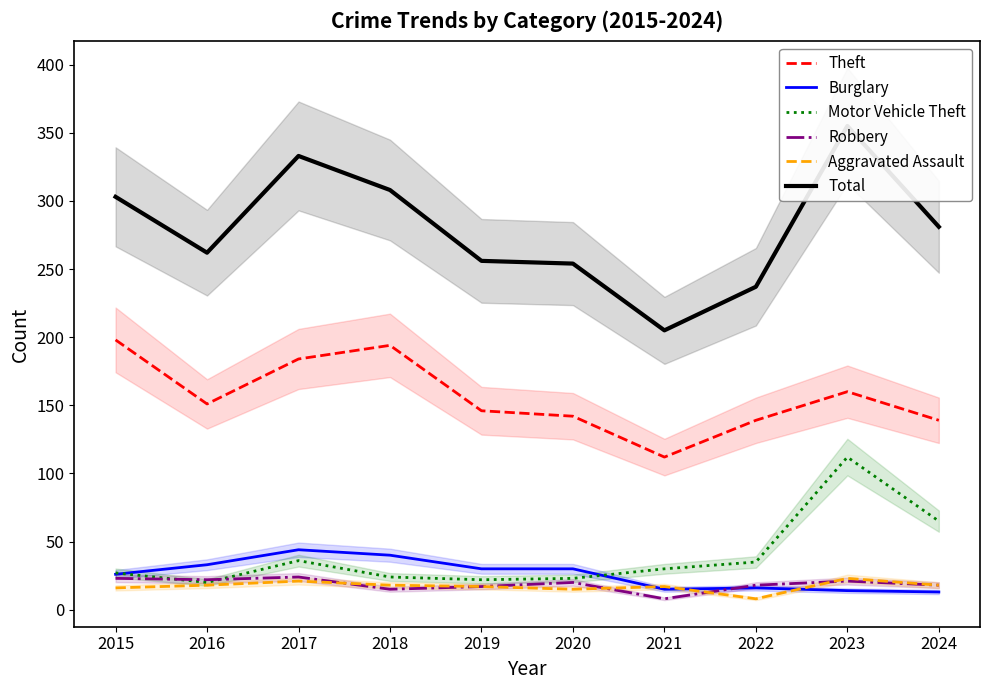

Between 2023 and 2024, which is larger?

2023